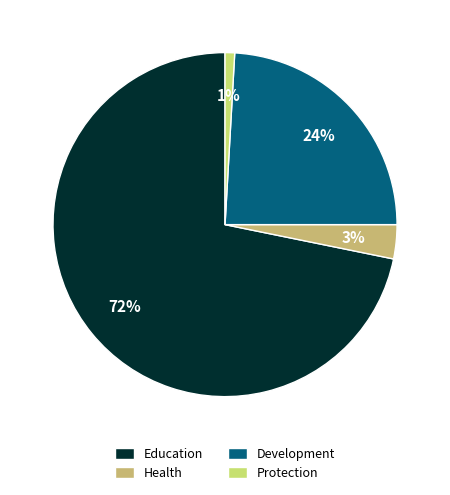

What percentage is the Education slice, to the nearest percent?

72%